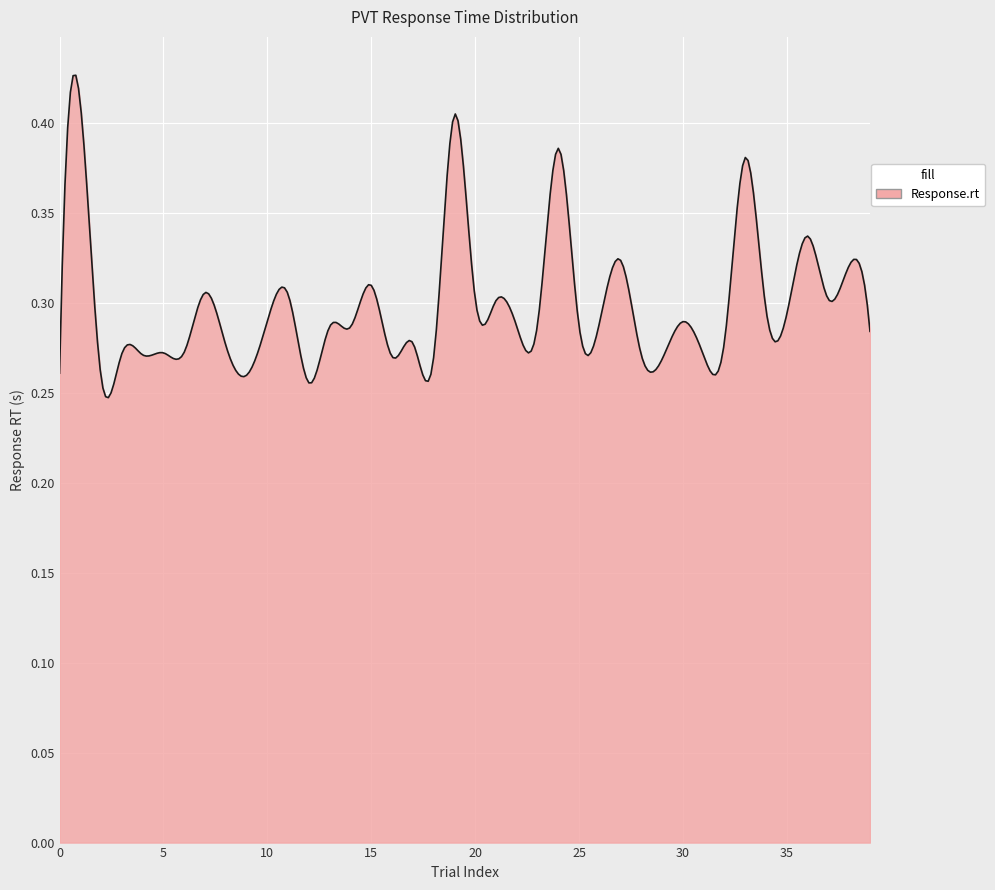

Reading right to left, what are all the values shown in this chart?

0.3	0.3	0.3	0.3	0.3	0.3	0.4	0.3	0.3	0.3	0.3	0.3	0.3	0.3	0.3	0.4	0.3	0.3	0.3	0.3	0.4	0.3	0.3	0.3	0.3	0.3	0.3	0.3	0.3	0.3	0.3	0.3	0.3	0.3	0.3	0.3	0.3	0.3	0.4	0.3